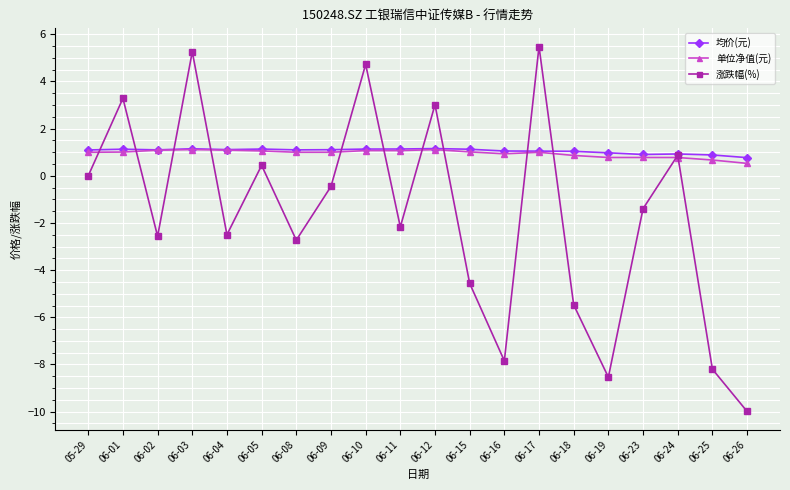

What is the sum of all 涨跌幅(%) values?

-33.3